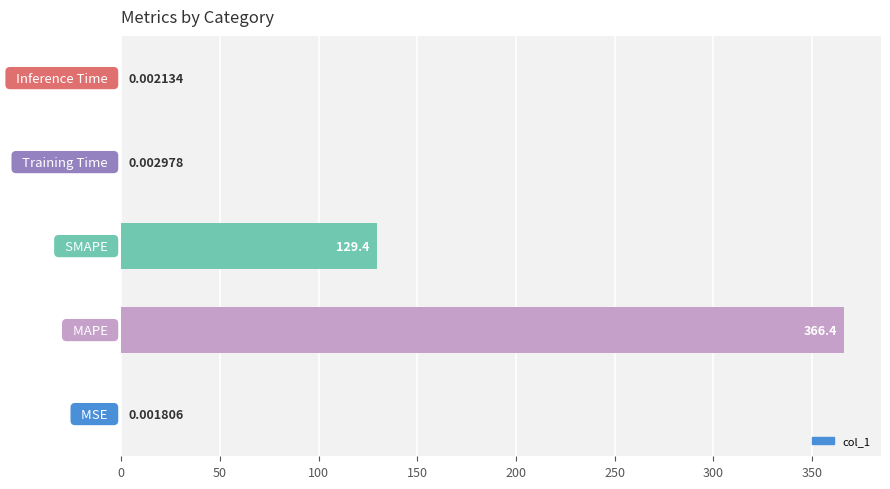

What is the sum of all values?

495.8